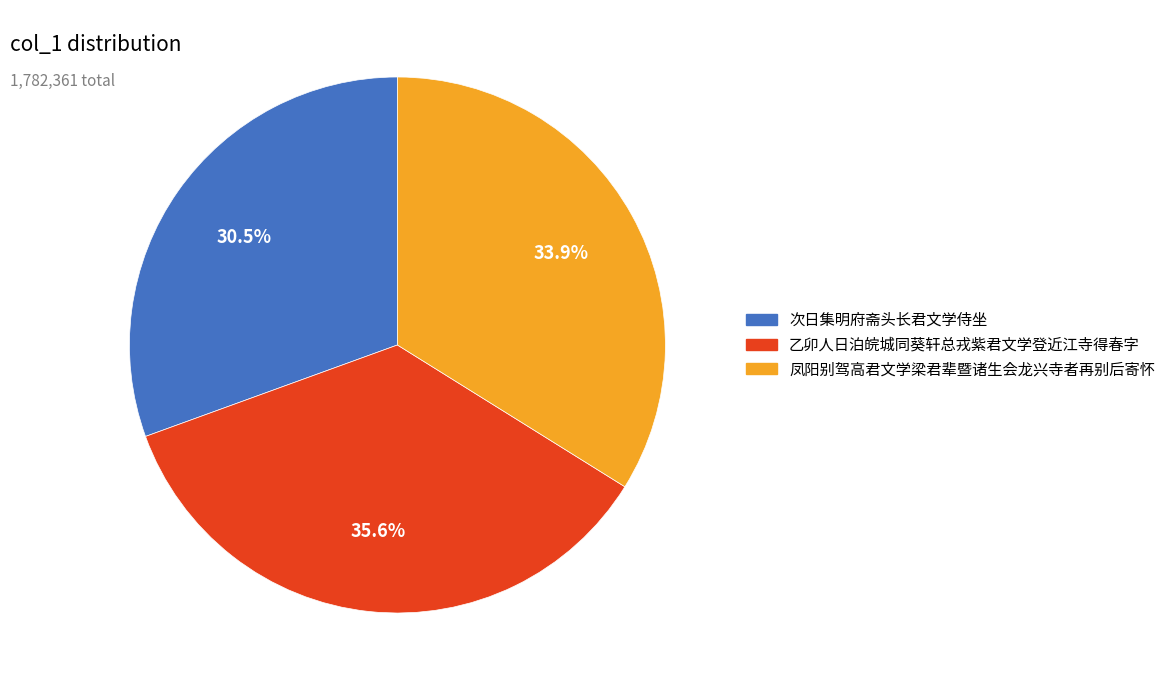

What percentage do 次日集明府斋头长君文学侍坐 and 乙卯人日泊皖城同葵轩总戎紫君文学登近江寺得春字 together represent?

66.1%